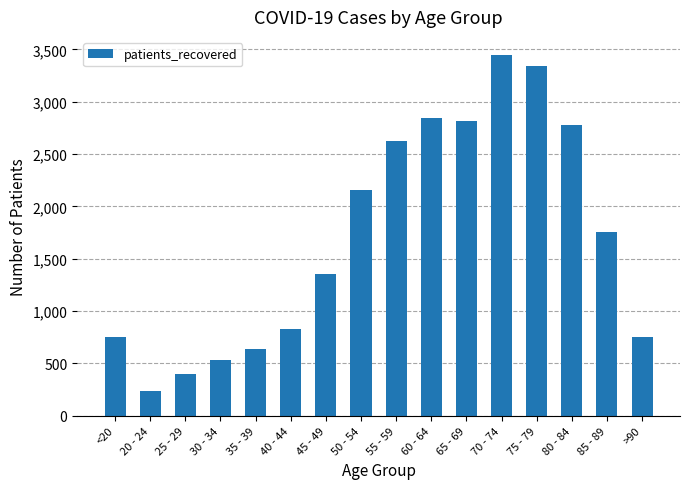

How many data points are less than 1756?

8